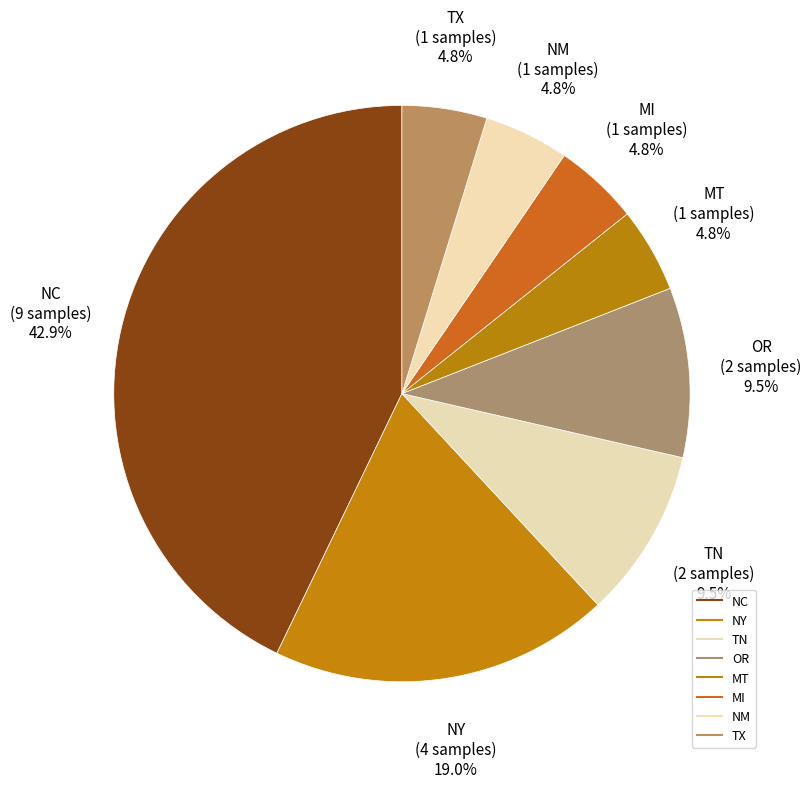

The NC slice represents 43% of the pie. True or false?

True